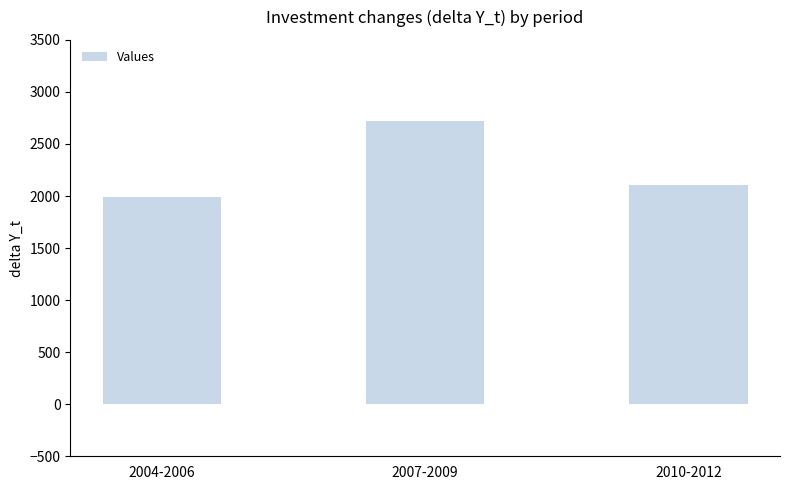

Does the chart contain stacked bars?

No